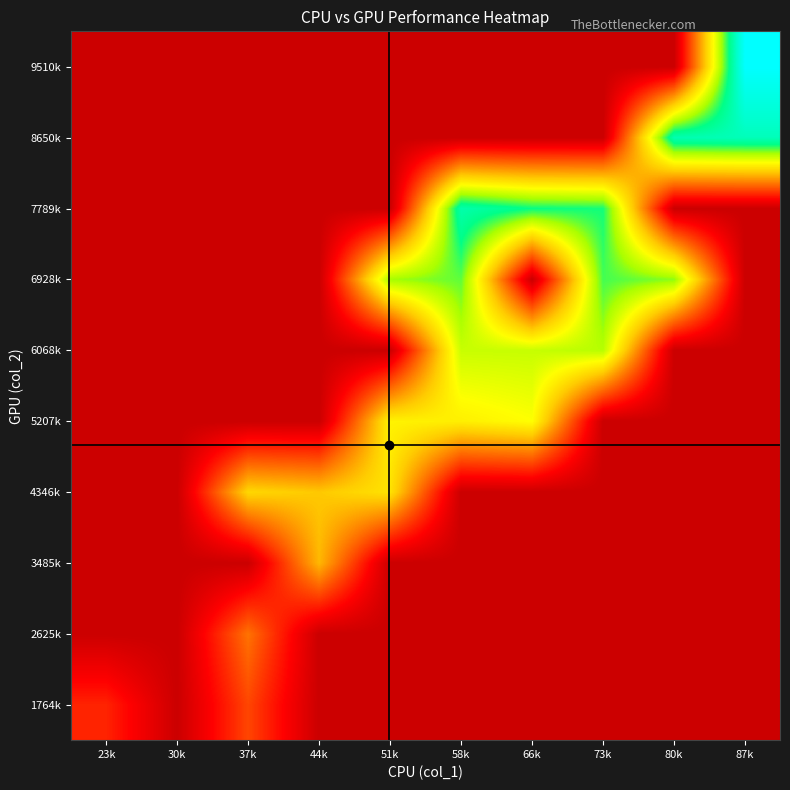

Reading left to right, extract all data points from this chart.

1764k: 23k=1764.0	30k=0.0	37k=2347.7	44k=0.0	51k=0.0	58k=0.0	66k=0.0	73k=0.0	80k=0.0	87k=0.0
2625k: 23k=0.0	30k=0.0	37k=3106.0	44k=0.0	51k=0.0	58k=0.0	66k=0.0	73k=0.0	80k=0.0	87k=0.0
3485k: 23k=0.0	30k=0.0	37k=0.0	44k=4276.0	51k=0.0	58k=0.0	66k=0.0	73k=0.0	80k=0.0	87k=0.0
4346k: 23k=0.0	30k=0.0	37k=4856.0	44k=4555.0	51k=5126.0	58k=0.0	66k=0.0	73k=0.0	80k=0.0	87k=0.0
5207k: 23k=0.0	30k=0.0	37k=0.0	44k=0.0	51k=5492.0	58k=5412.0	66k=5770.0	73k=0.0	80k=0.0	87k=0.0
6068k: 23k=0.0	30k=0.0	37k=0.0	44k=0.0	51k=0.0	58k=6503.5	66k=6520.5	73k=6729.0	80k=0.0	87k=0.0
6928k: 23k=0.0	30k=0.0	37k=0.0	44k=0.0	51k=6937.0	58k=7410.0	66k=0.0	73k=7598.0	80k=7107.0	87k=0.0
7789k: 23k=0.0	30k=0.0	37k=0.0	44k=0.0	51k=0.0	58k=8647.0	66k=8034.0	73k=7925.0	80k=0.0	87k=0.0
8650k: 23k=0.0	30k=0.0	37k=0.0	44k=0.0	51k=0.0	58k=0.0	66k=0.0	73k=0.0	80k=8750.0	87k=8891.0
9510k: 23k=0.0	30k=0.0	37k=0.0	44k=0.0	51k=0.0	58k=0.0	66k=0.0	73k=0.0	80k=0.0	87k=10371.0